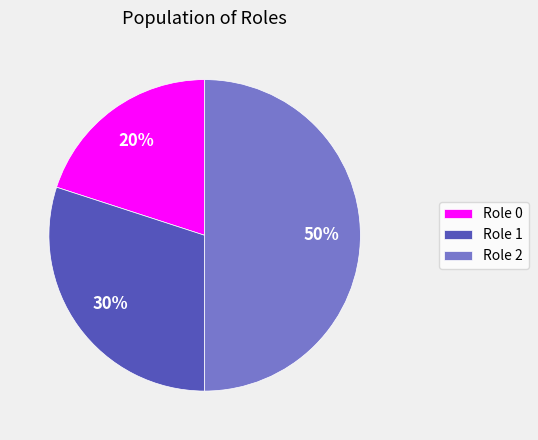

Is Role 0 the majority of the pie?

No